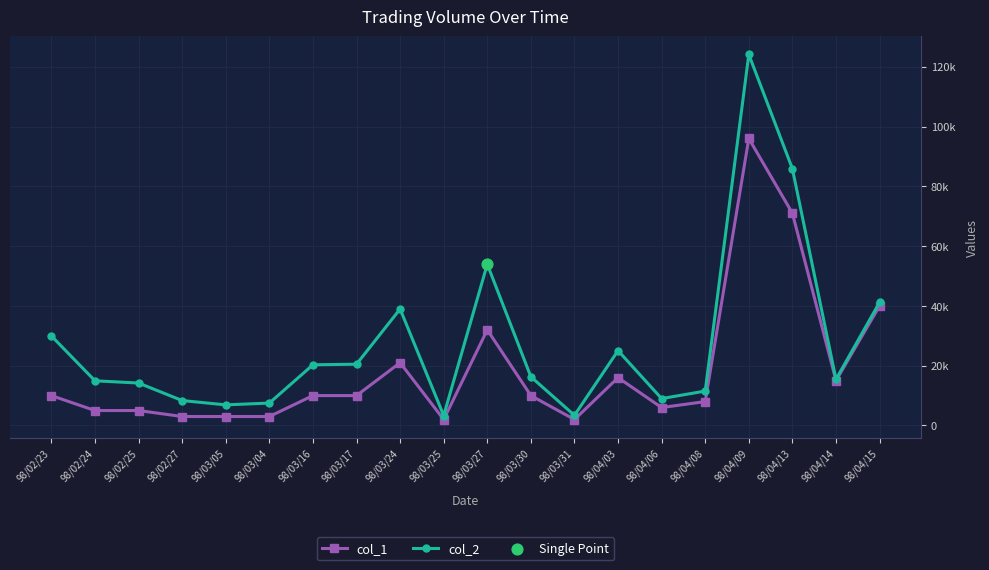

Is this an area chart (filled region under the line)?

No